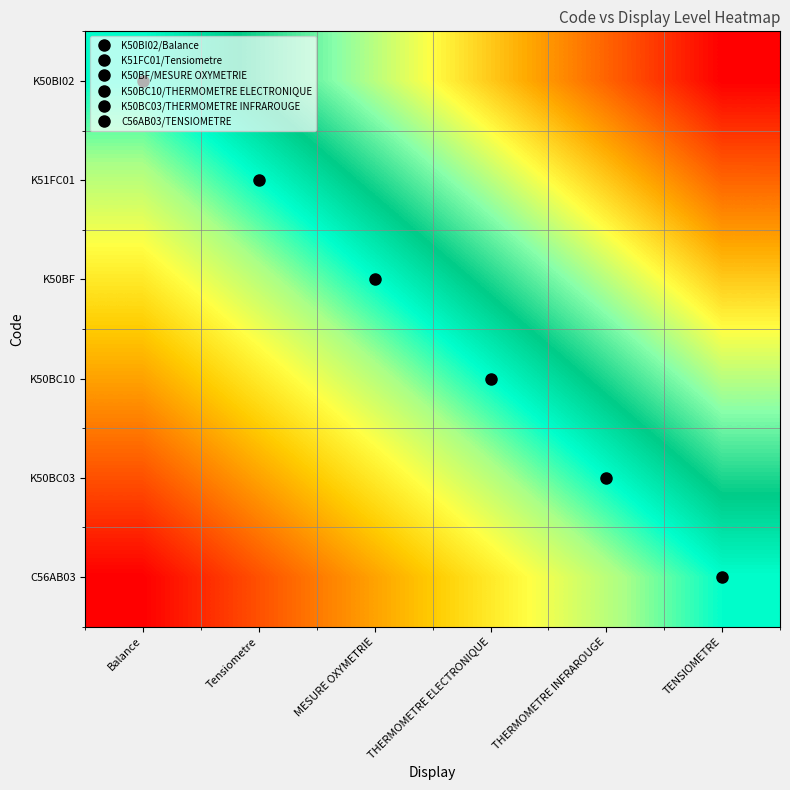

List the series in order of their overall mean, lowest first.

C56AB03, K50BC03, K50BC10, K50BF, K51FC01, K50BI02